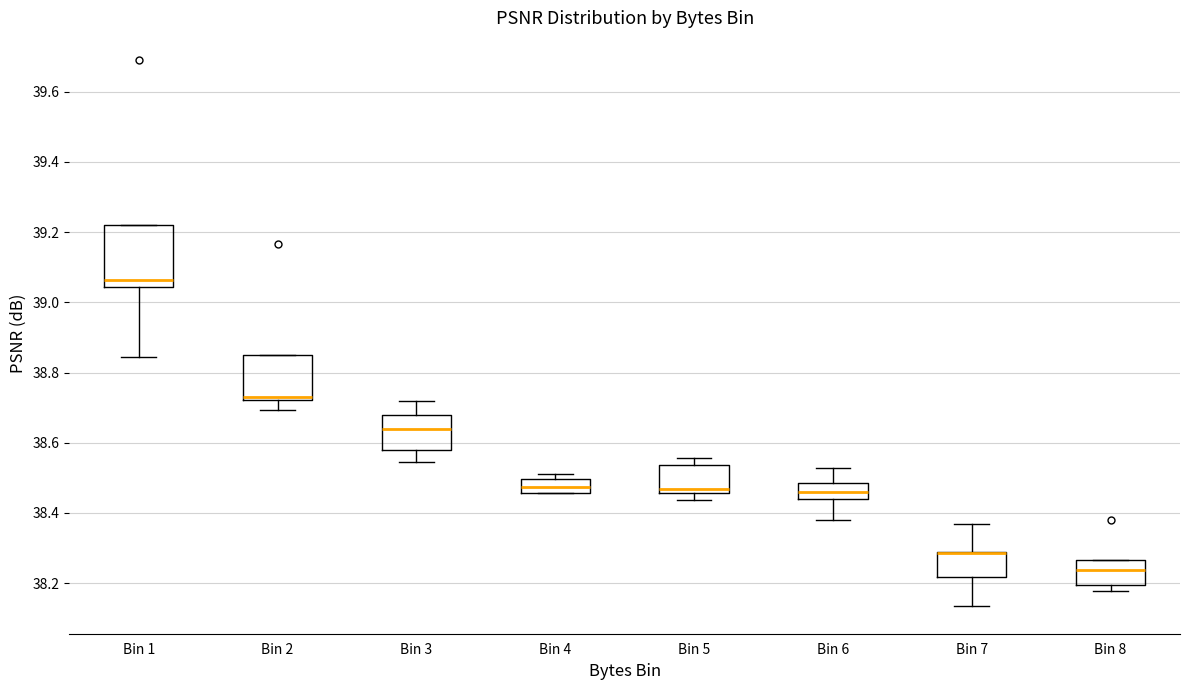

Reading left to right, transcribe this box plot: for each box, give where its median line is, the range the box spans, and where its two whiskers end, as read against the y-axis. The values are not printed on the chart, so give them approximately, as read against the axis.

Bin 1: median 39.06, box 39.04 to 39.22, whiskers 38.84 to 39.22
Bin 2: median 38.74, box 38.72 to 38.86, whiskers 38.70 to 38.86
Bin 3: median 38.64, box 38.58 to 38.68, whiskers 38.54 to 38.72
Bin 4: median 38.48, box 38.46 to 38.50, whiskers 38.46 to 38.52
Bin 5: median 38.46 (just above the box's lower edge), box 38.46 to 38.54, whiskers 38.44 to 38.56
Bin 6: median 38.46, box 38.44 to 38.48, whiskers 38.38 to 38.52
Bin 7: median 38.28 (drawn on the box's upper edge), box 38.22 to 38.28, whiskers 38.14 to 38.36
Bin 8: median 38.24, box 38.20 to 38.26, whiskers 38.18 to 38.26